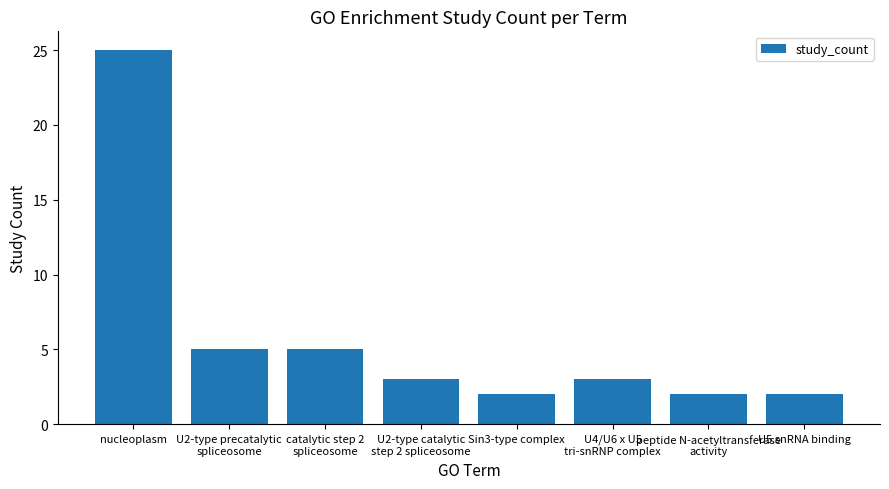

The chart shows a value of 5 at U2-type catalytic
step 2 spliceosome. True or false?

False